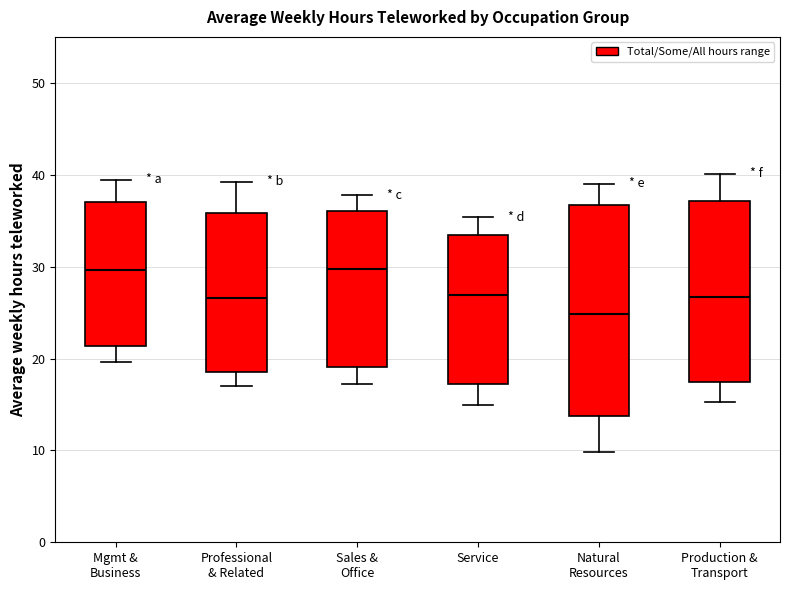

Where is the lower edge of the box for Service on the y-axis? The values are not printed on the chart, so give them approximately, as read against the axis.

17